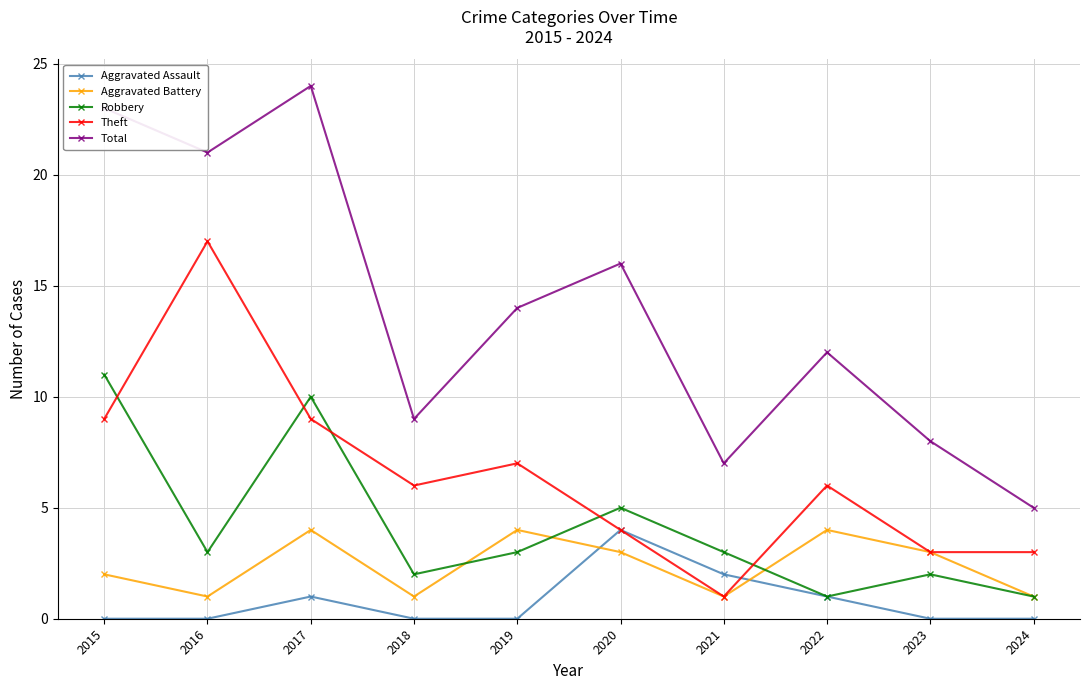

Rank the series at 2019 from lowest to highest value.

Aggravated Assault, Robbery, Aggravated Battery, Theft, Total